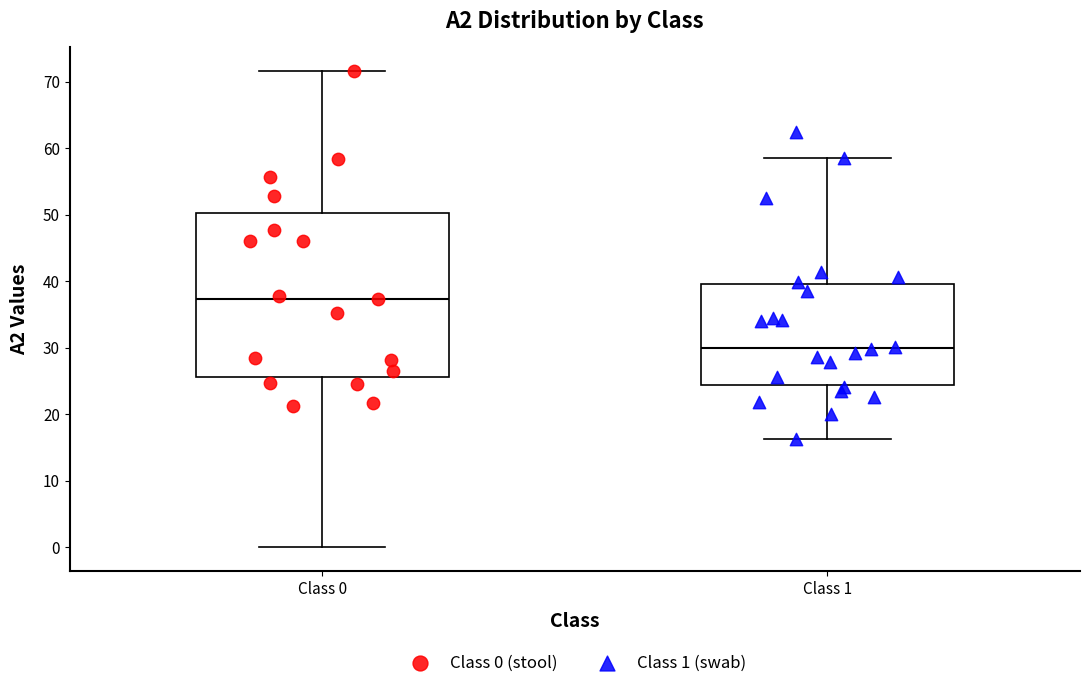

Where does the upper whisker of the box for Class 0 end on the y-axis? The values are not printed on the chart, so give them approximately, as read against the axis.

72